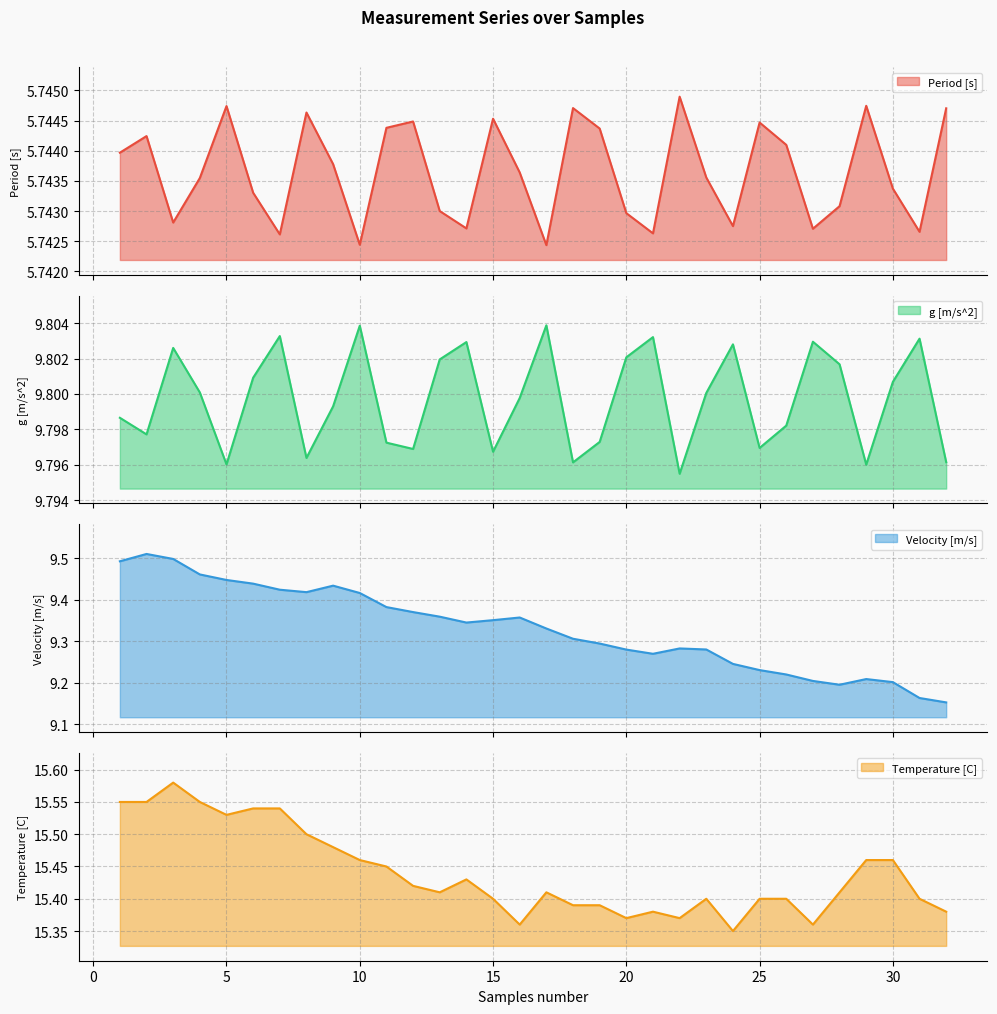

How many interior local peaks does the Period [s] series have?

9